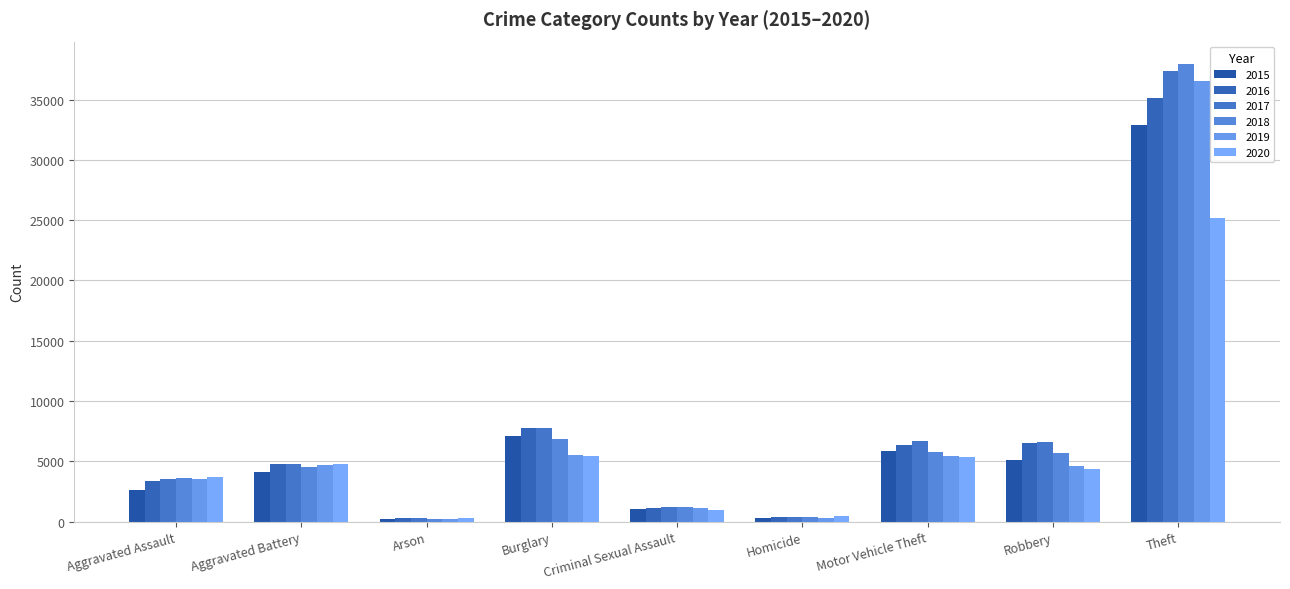

At which label is 2016 closest to 17715?

Burglary